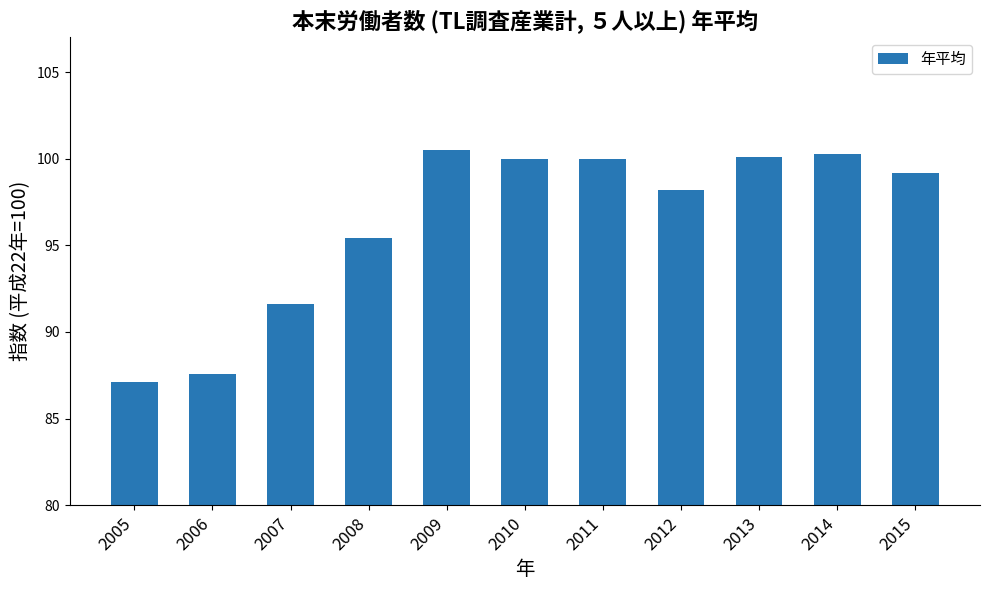

Is it true that the value at 2009 is 55.3?

False